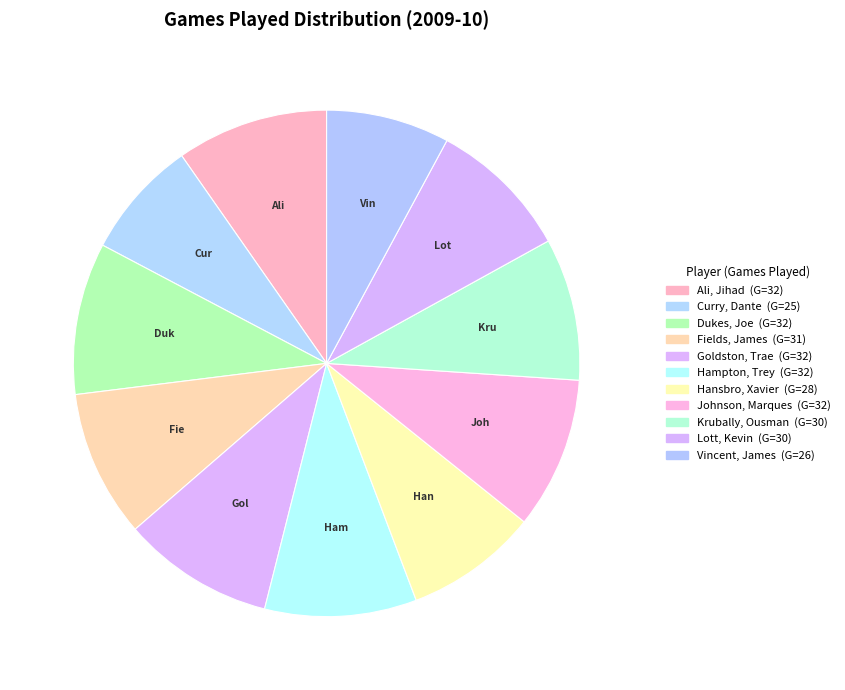

How many slices are in this pie chart?

11